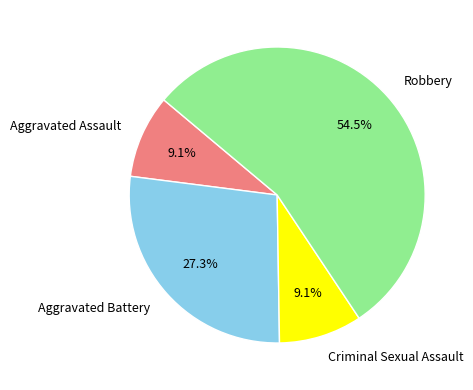

Is there any slice that represents more than half of the pie?

Yes